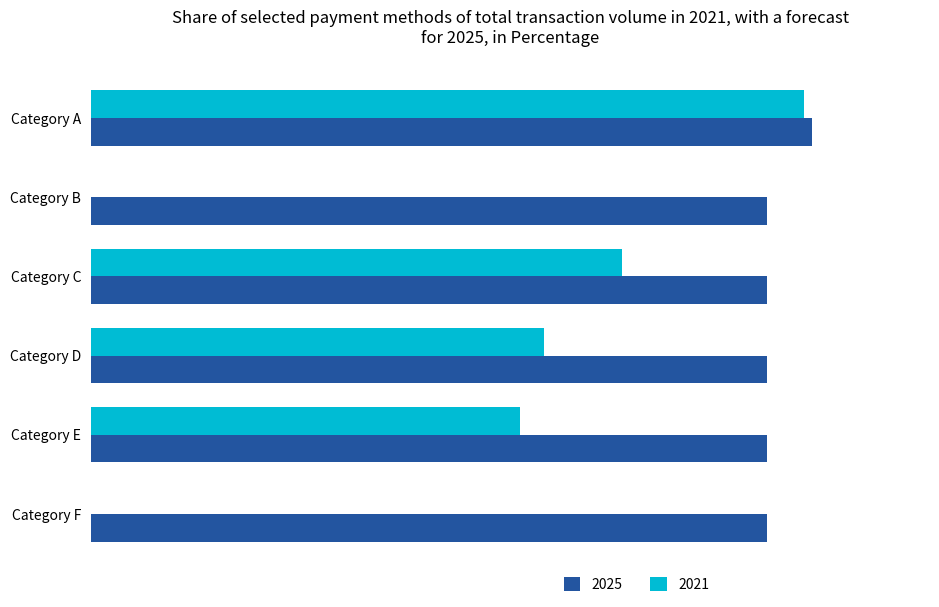

What are all the series names shown in the legend?

2025, 2021